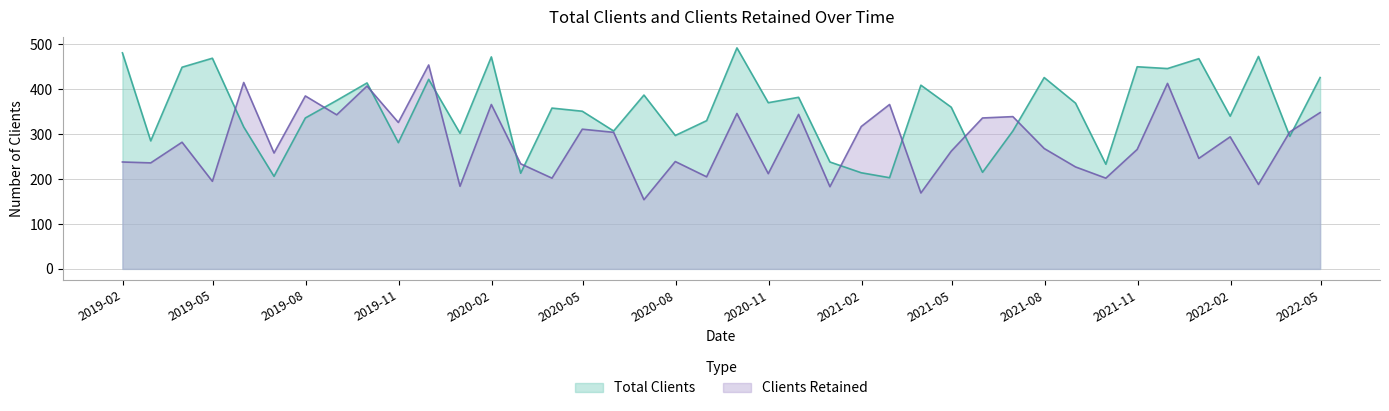

Which series changed the most between 2019-11-30 and 2020-09-30?

Clients Retained